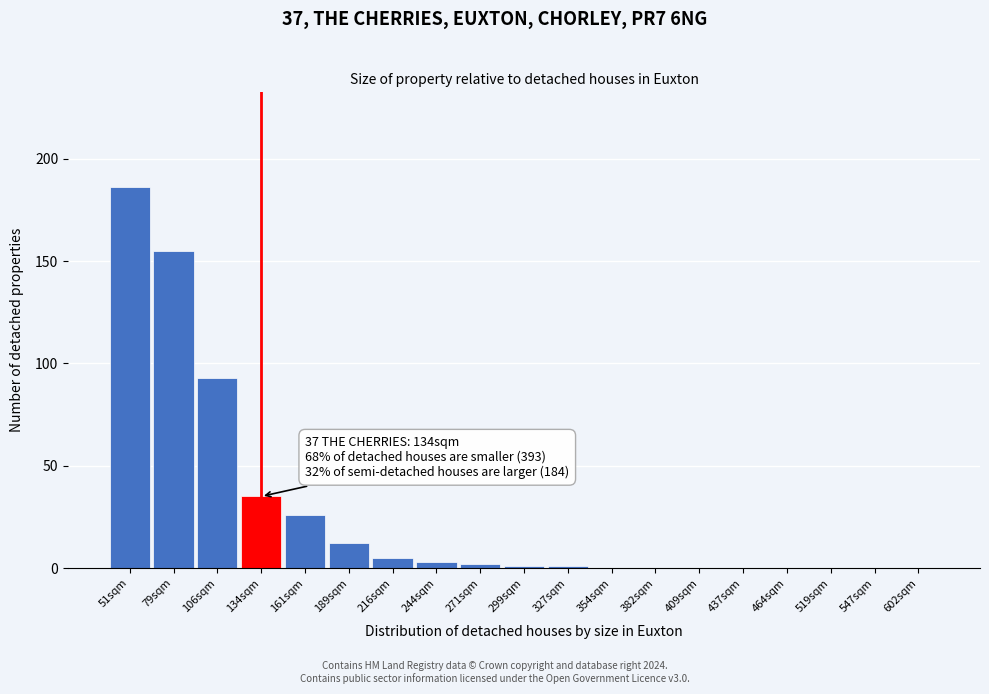

Reading left to right, extract all data points from this chart.

51sqm=186	79sqm=155	106sqm=93	134sqm=35	161sqm=26	189sqm=12	216sqm=5	244sqm=3	271sqm=2	299sqm=1	327sqm=1	354sqm=0	382sqm=0	409sqm=0	437sqm=0	464sqm=0	519sqm=0	547sqm=0	602sqm=0